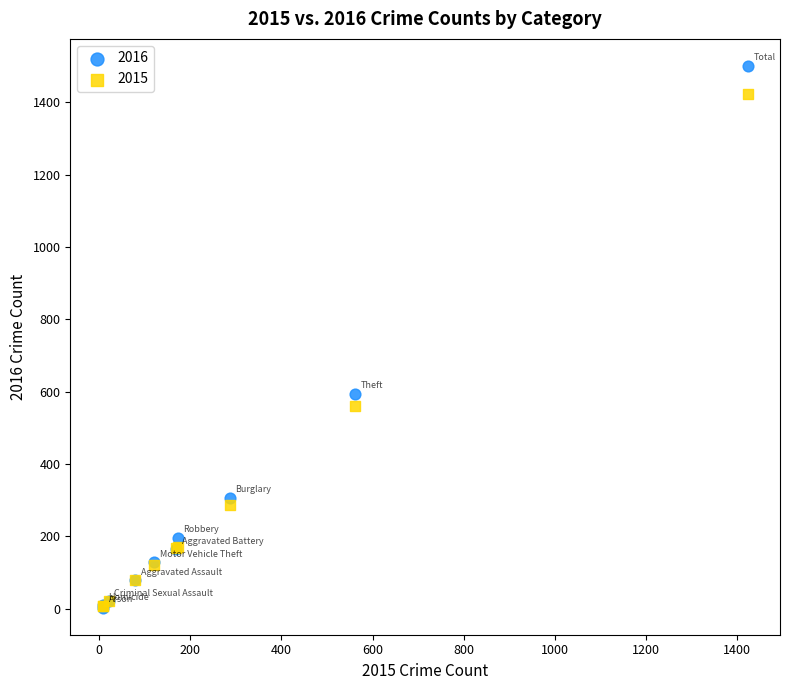

What are all the series names shown in the legend?

2016, 2015